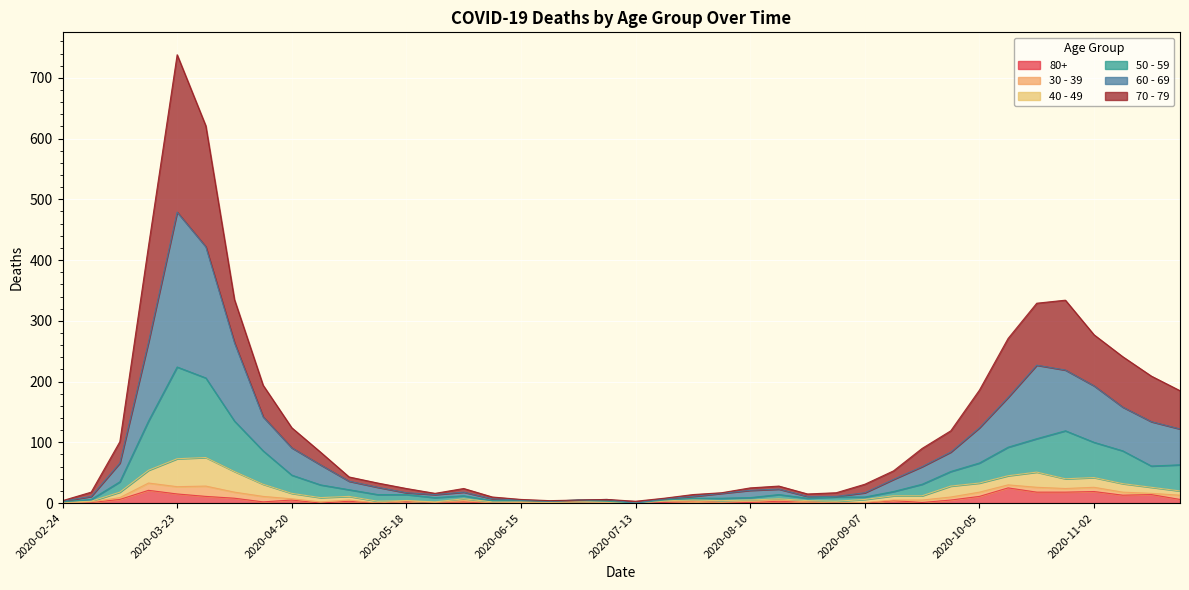

What are all the series names shown in the legend?

80+, 30 - 39, 40 - 49, 50 - 59, 60 - 69, 70 - 79